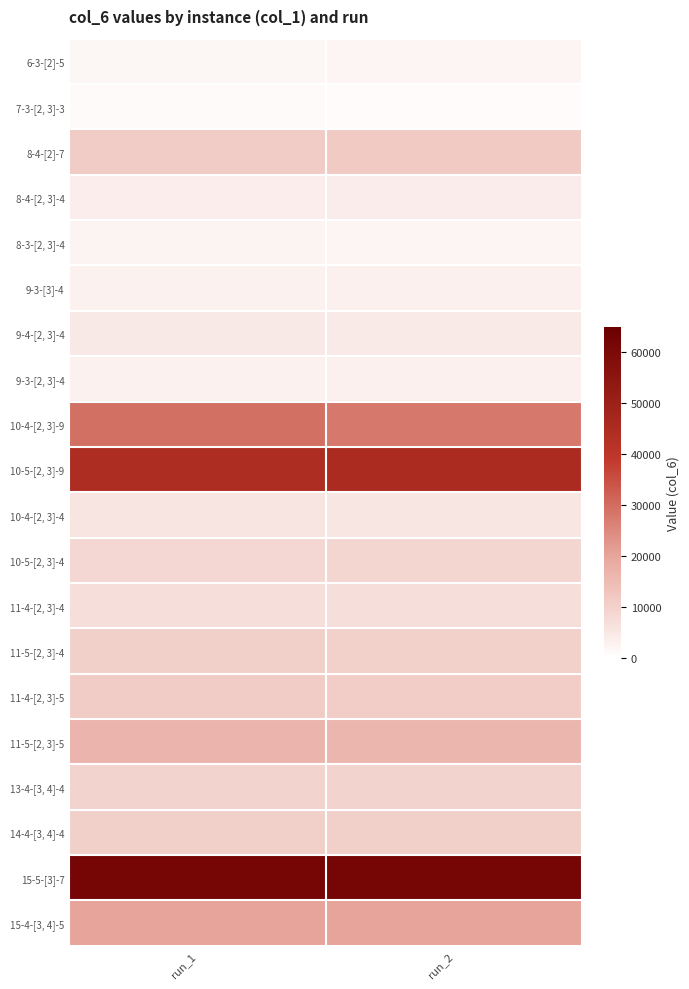

What is the total value across all series at run_2?

4.1